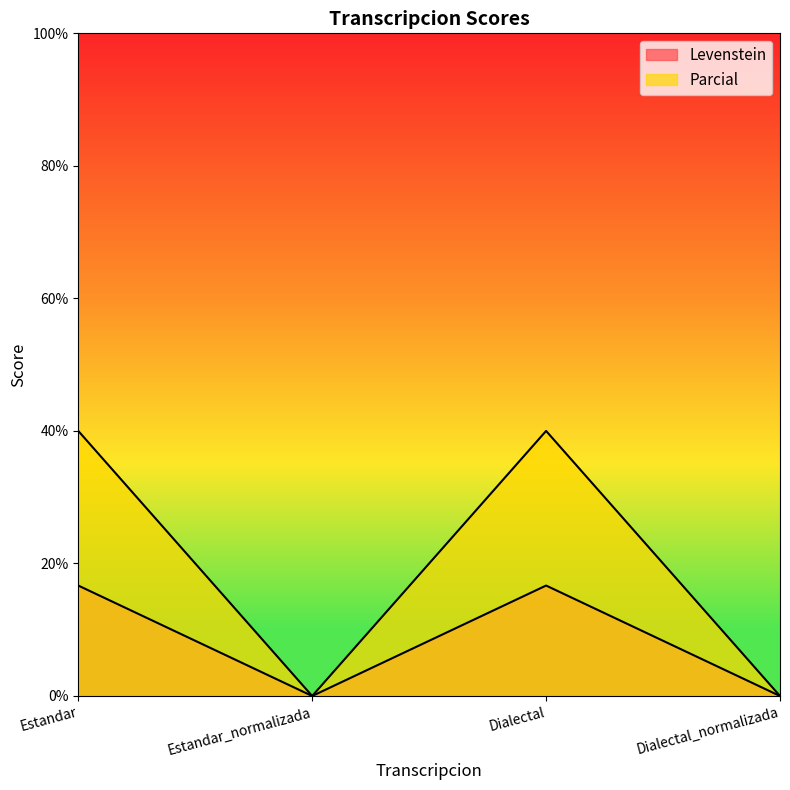

Does the chart display data point markers on the line(s)?

No